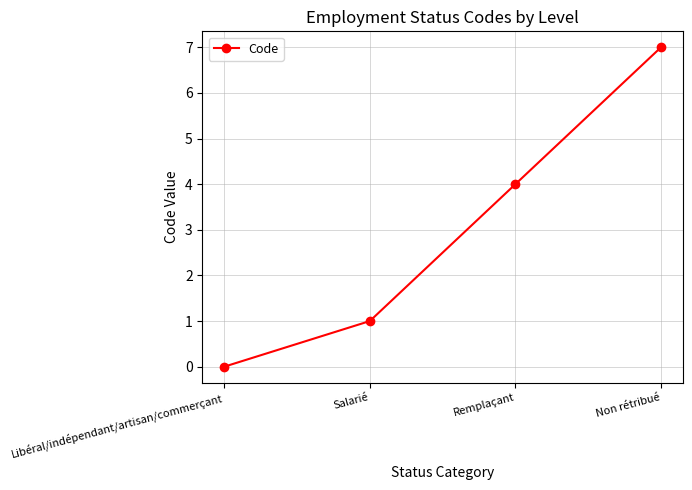

What is the label of the 1st point from the left?

Libéral/indépendant/artisan/commerçant